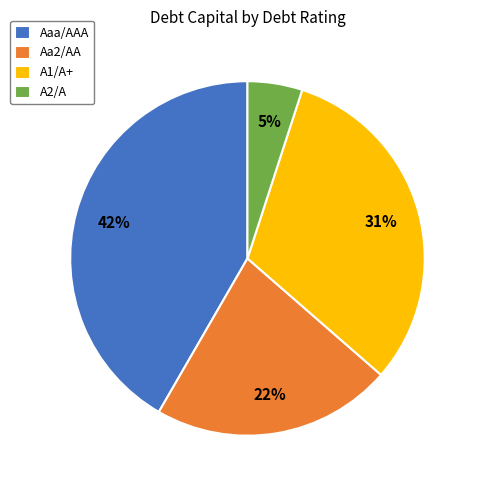

How many segments does this pie chart have?

4